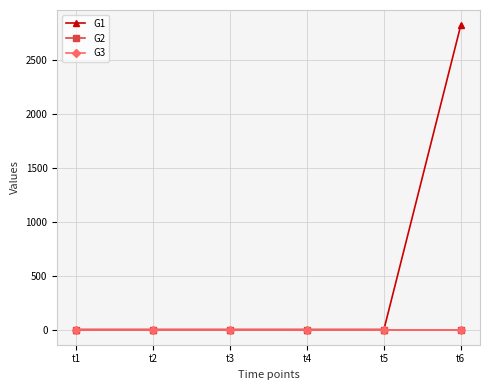

Does the chart have visible grid lines?

Yes